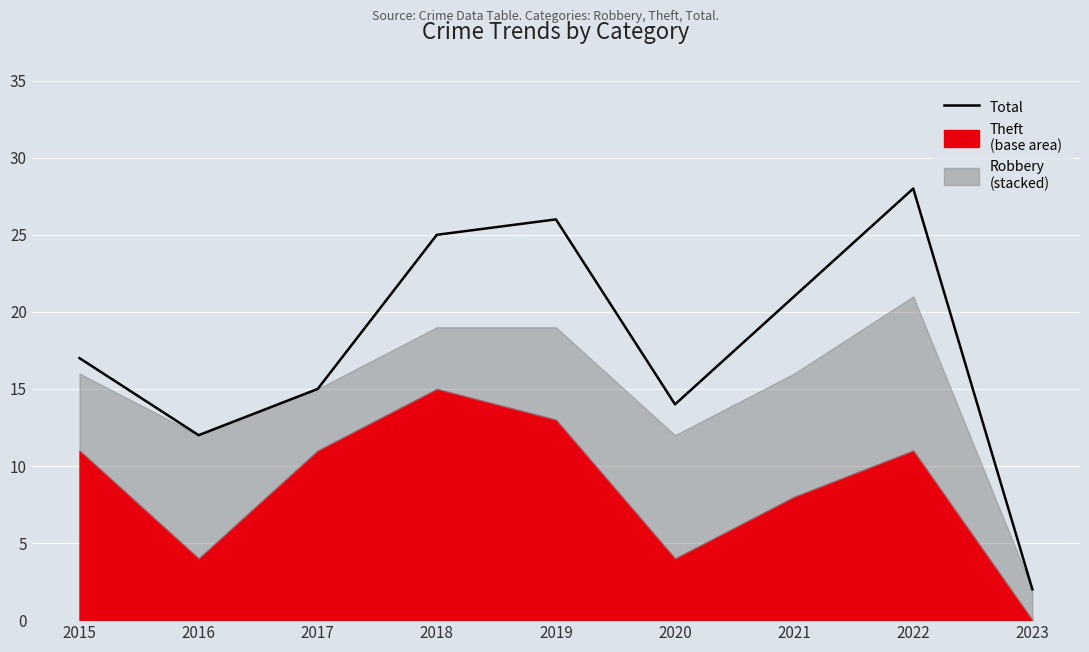

Which has a higher value, 2020 or 2016?

2020